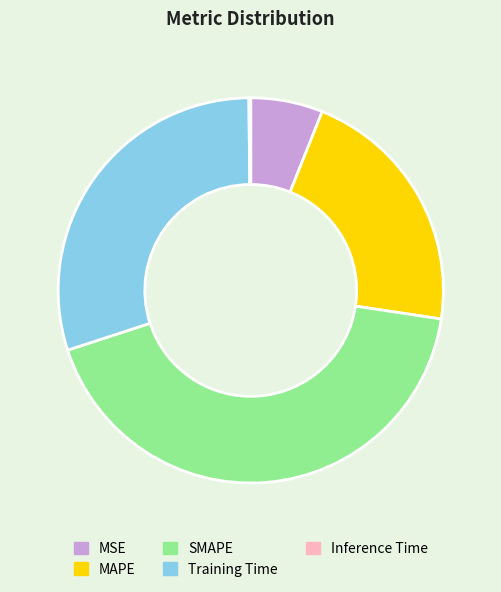

Approximately how many times larger is the value at MAPE compared to SMAPE?

0.5